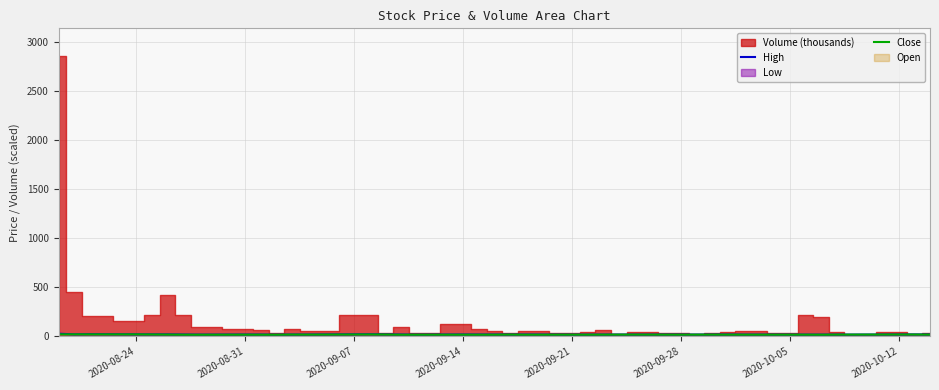

How many lines are shown in the chart?

2